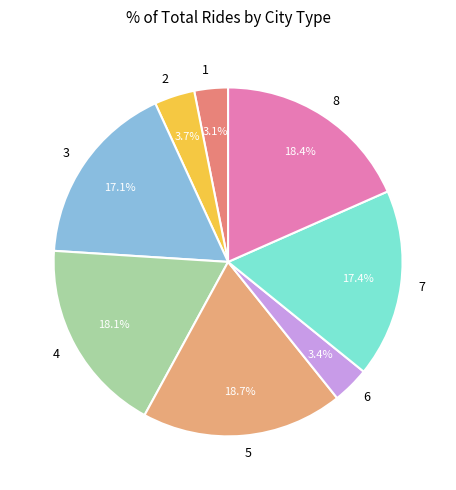

Does 8 account for over 50% of the chart?

No